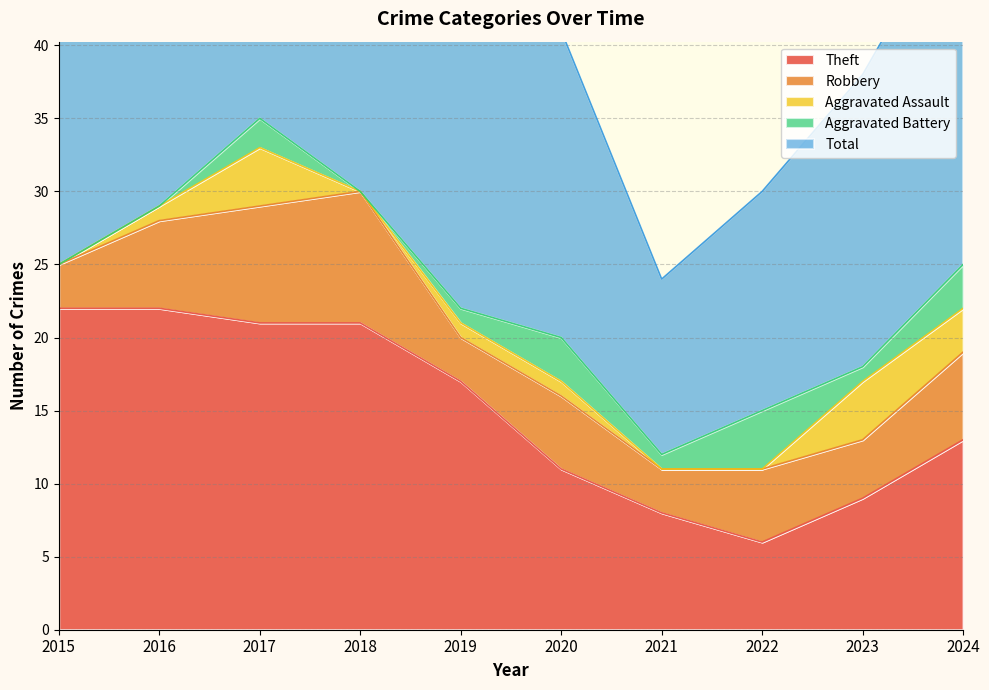

Which category has the lowest value in the Total series?

2021